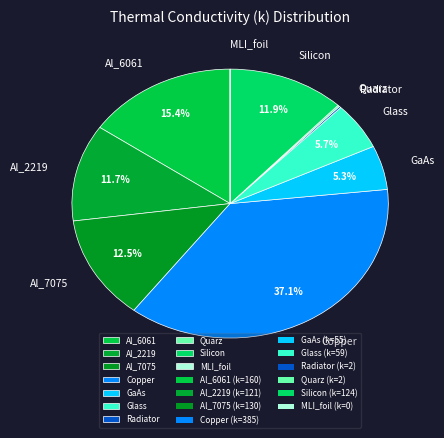

What portion of the pie excludes Al_7075?

87.5%